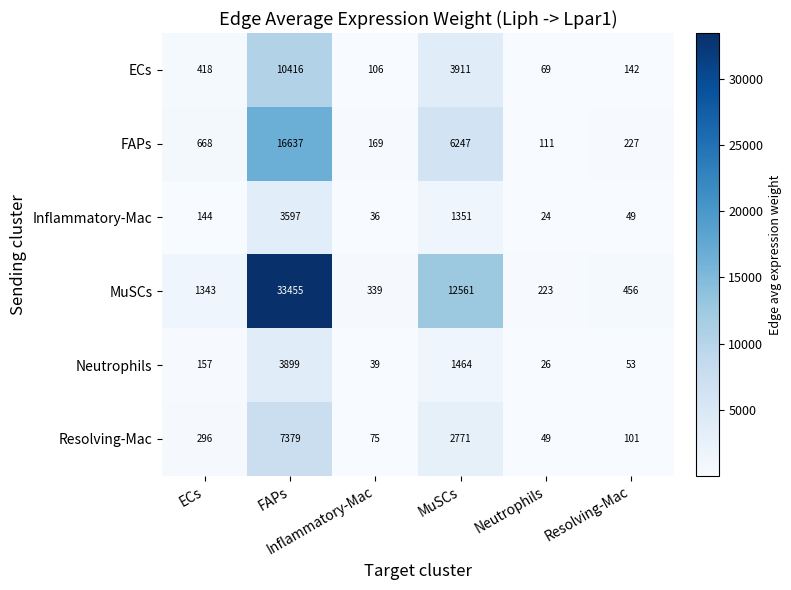

What is the maximum value shown in the chart?

33455